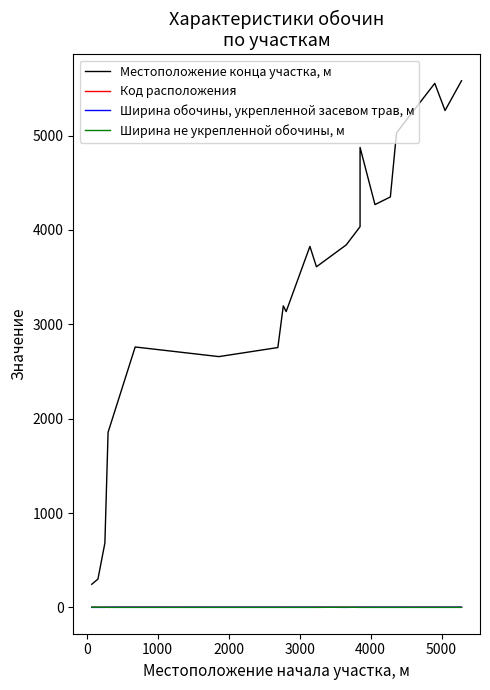

Rank the series by their maximum value, from lowest to highest.

Код расположения, Ширина обочины, укрепленной засевом трав, м, Ширина не укрепленной обочины, м, Местоположение конца участка, м